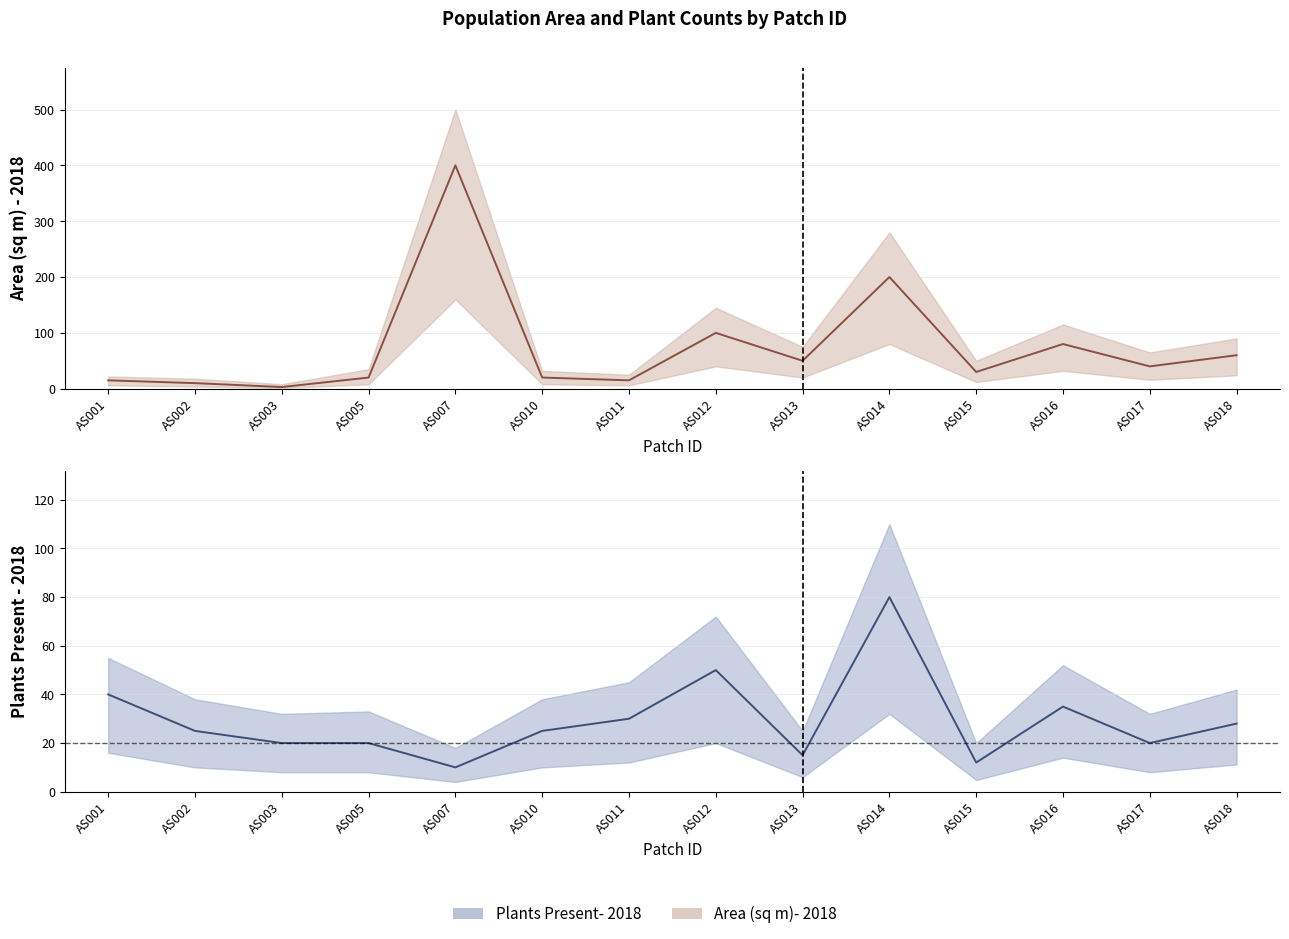

Rank the categories by Plants Present- 2018 value from lowest to highest.

AS007, AS015, AS013, AS003, AS005, AS017, AS002, AS010, AS018, AS011, AS016, AS001, AS012, AS014